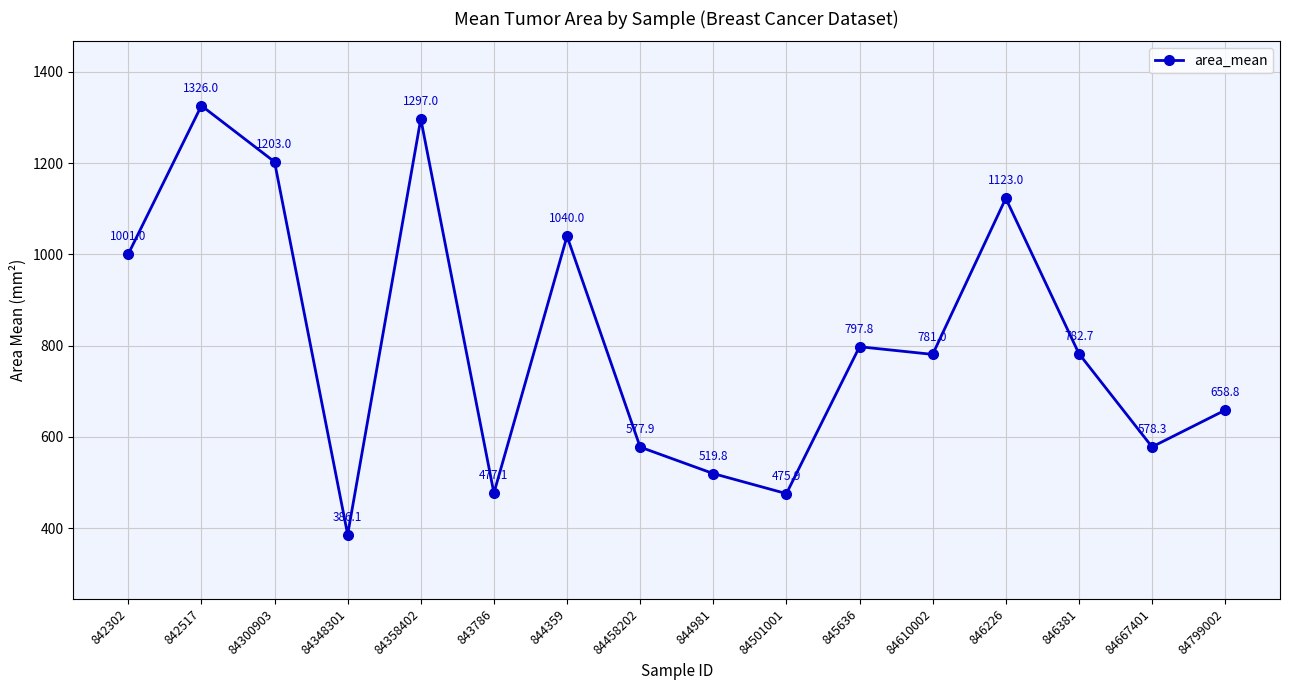

Reading left to right, transcribe all the data shown in this chart.

842302=1001.0	842517=1326.0	84300903=1203.0	84348301=386.1	84358402=1297.0	843786=477.1	844359=1040.0	84458202=577.9	844981=519.8	84501001=475.9	845636=797.8	84610002=781.0	846226=1123.0	846381=782.7	84667401=578.3	84799002=658.8